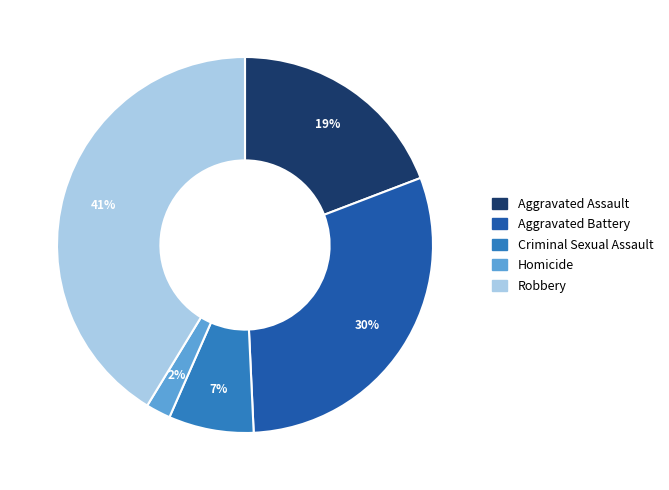

Rank the categories by value from highest to lowest.

Robbery, Aggravated Battery, Aggravated Assault, Criminal Sexual Assault, Homicide